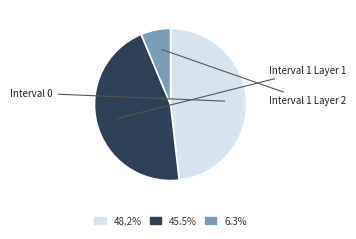

What is the ratio of the value at 45.5% to the value at 48.2%?

0.9